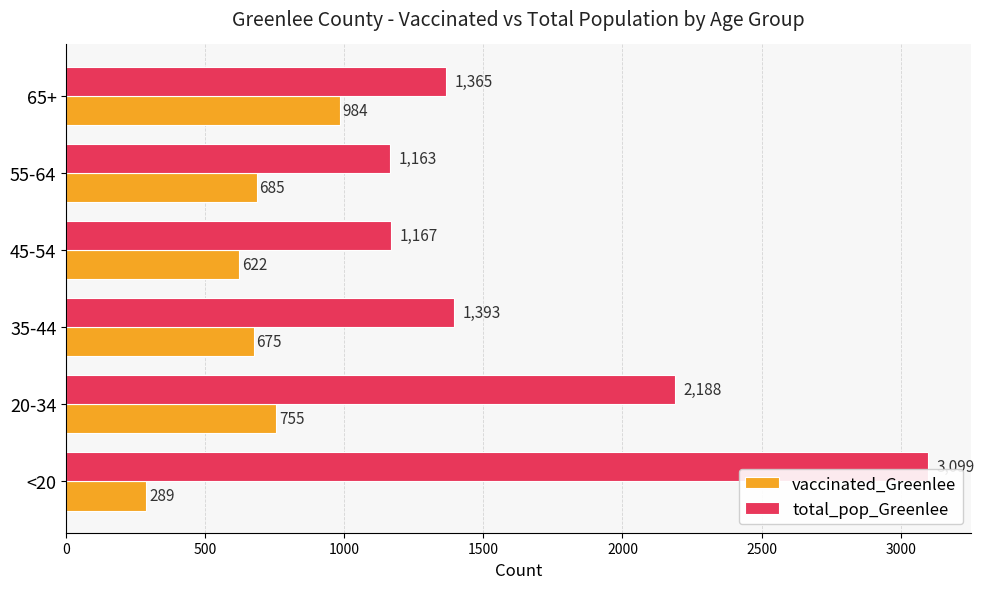

What is the sum of all total_pop_Greenlee values?

10375